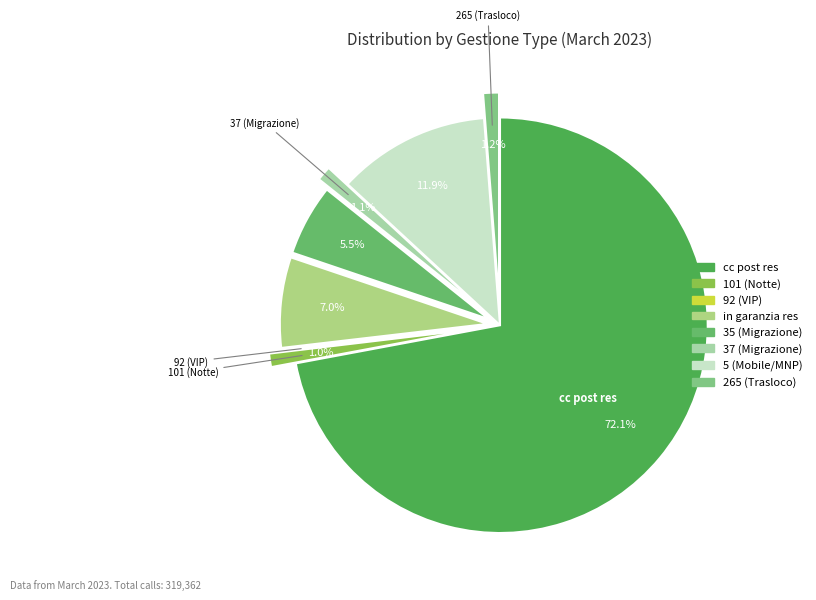

How many segments does this pie chart have?

8